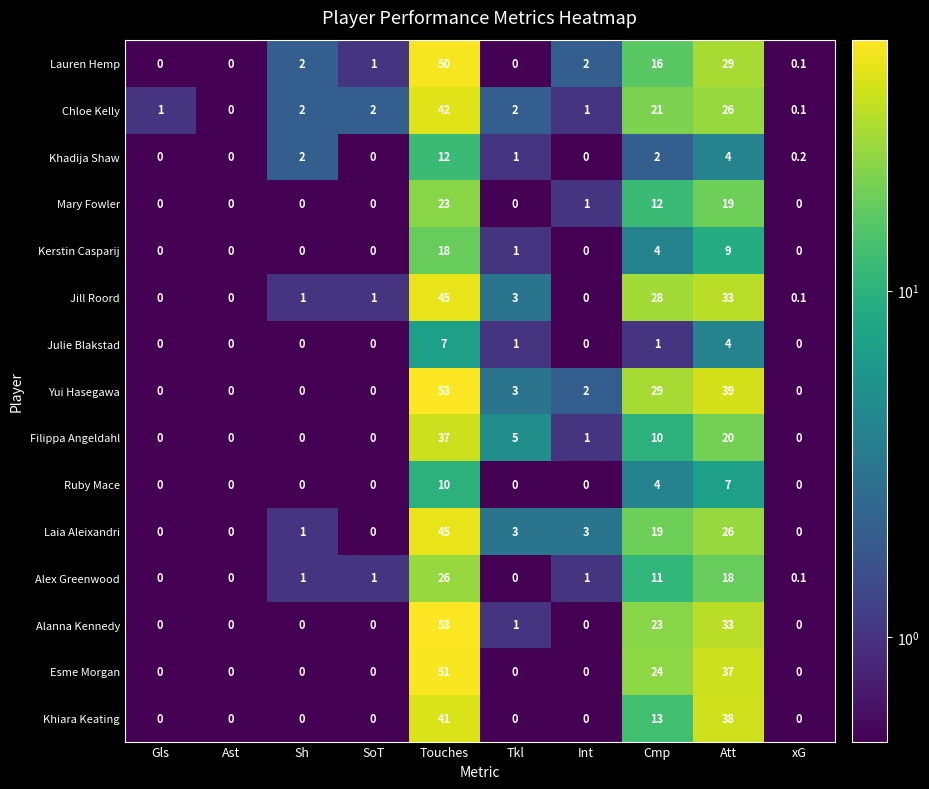

Which series has the largest total across all categories?

Yui Hasegawa